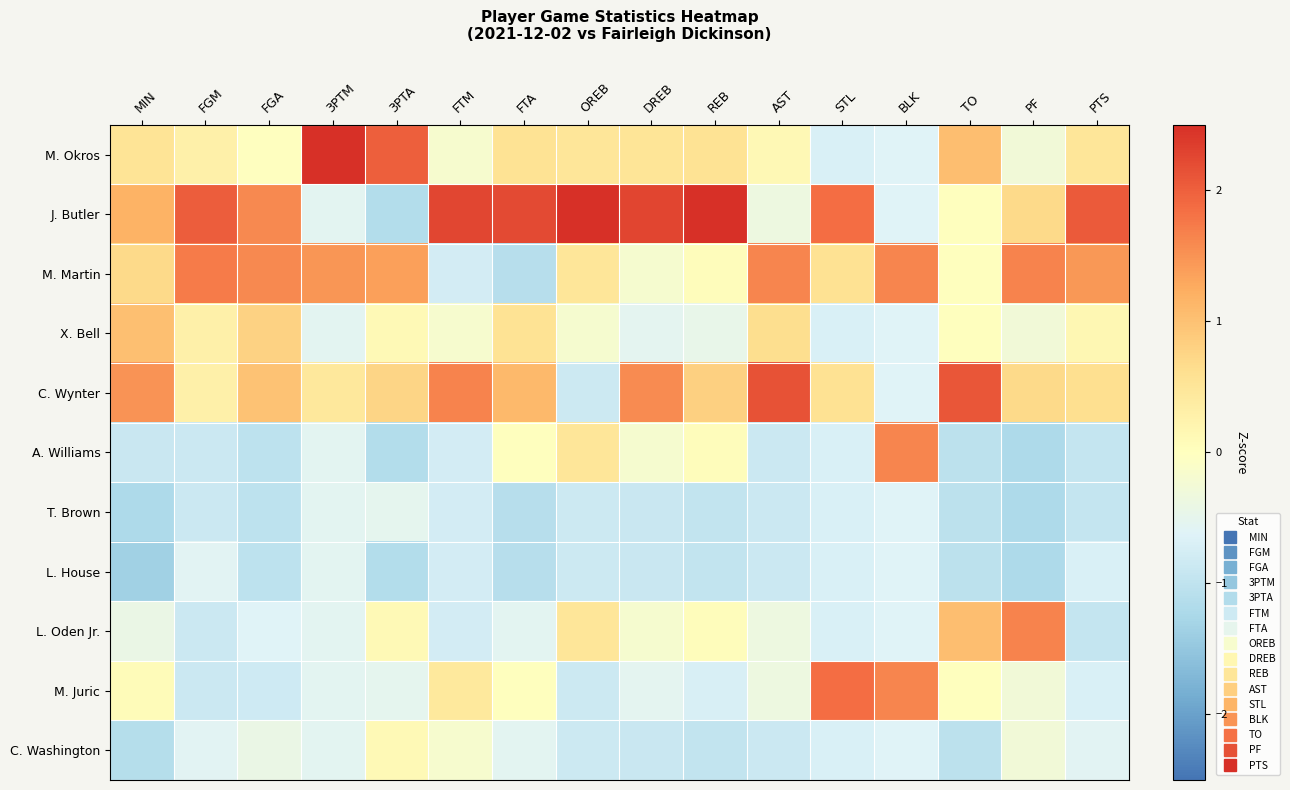

Reading left to right, what are all the values shown in this chart?

M. Okros: MIN=0.5	FGM=0.3	FGA=-0.0	3PTM=2.5	3PTA=2.0	FTM=-0.2	FTA=0.6	OREB=0.5	DREB=0.5	REB=0.5	AST=0.1	STL=-0.7	BLK=-0.6	TO=1.0	PF=-0.3	PTS=0.5
J. Butler: MIN=1.2	FGM=2.0	FGA=1.6	3PTM=-0.6	3PTA=-1.1	FTM=2.3	FTA=2.2	OREB=2.5	DREB=2.3	REB=2.6	AST=-0.4	STL=1.9	BLK=-0.6	TO=0.0	PF=0.7	PTS=2.1
M. Martin: MIN=0.7	FGM=1.7	FGA=1.6	3PTM=1.5	3PTA=1.4	FTM=-0.8	FTA=-1.1	OREB=0.5	DREB=-0.2	REB=0.0	AST=1.6	STL=0.6	BLK=1.6	TO=0.0	PF=1.6	PTS=1.5
X. Bell: MIN=1.0	FGM=0.3	FGA=0.8	3PTM=-0.6	3PTA=0.1	FTM=-0.2	FTA=0.6	OREB=-0.2	DREB=-0.5	REB=-0.5	AST=0.6	STL=-0.7	BLK=-0.6	TO=0.0	PF=-0.3	PTS=0.1
C. Wynter: MIN=1.5	FGM=0.3	FGA=1.0	3PTM=0.5	3PTA=0.7	FTM=1.6	FTA=1.1	OREB=-0.9	DREB=1.6	REB=0.8	AST=2.1	STL=0.6	BLK=-0.6	TO=2.1	PF=0.7	PTS=0.6
A. Williams: MIN=-0.9	FGM=-0.9	FGA=-1.0	3PTM=-0.6	3PTA=-1.1	FTM=-0.8	FTA=0.0	OREB=0.5	DREB=-0.2	REB=0.0	AST=-0.9	STL=-0.7	BLK=1.6	TO=-1.0	PF=-1.2	PTS=-0.9
T. Brown: MIN=-1.2	FGM=-0.9	FGA=-1.0	3PTM=-0.6	3PTA=-0.5	FTM=-0.8	FTA=-1.1	OREB=-0.9	DREB=-0.9	REB=-1.0	AST=-0.9	STL=-0.7	BLK=-0.6	TO=-1.0	PF=-1.2	PTS=-0.9
L. House: MIN=-1.4	FGM=-0.6	FGA=-1.0	3PTM=-0.6	3PTA=-1.1	FTM=-0.8	FTA=-1.1	OREB=-0.9	DREB=-0.9	REB=-1.0	AST=-0.9	STL=-0.7	BLK=-0.6	TO=-1.0	PF=-1.2	PTS=-0.7
L. Oden Jr.: MIN=-0.4	FGM=-0.9	FGA=-0.6	3PTM=-0.6	3PTA=0.1	FTM=-0.8	FTA=-0.6	OREB=0.5	DREB=-0.2	REB=0.0	AST=-0.4	STL=-0.7	BLK=-0.6	TO=1.0	PF=1.6	PTS=-0.9
M. Juric: MIN=0.1	FGM=-0.9	FGA=-0.8	3PTM=-0.6	3PTA=-0.5	FTM=0.4	FTA=0.0	OREB=-0.9	DREB=-0.5	REB=-0.7	AST=-0.4	STL=1.9	BLK=1.6	TO=0.0	PF=-0.3	PTS=-0.7
C. Washington: MIN=-1.1	FGM=-0.6	FGA=-0.4	3PTM=-0.6	3PTA=0.1	FTM=-0.2	FTA=-0.6	OREB=-0.9	DREB=-0.9	REB=-1.0	AST=-0.9	STL=-0.7	BLK=-0.6	TO=-1.0	PF=-0.3	PTS=-0.6